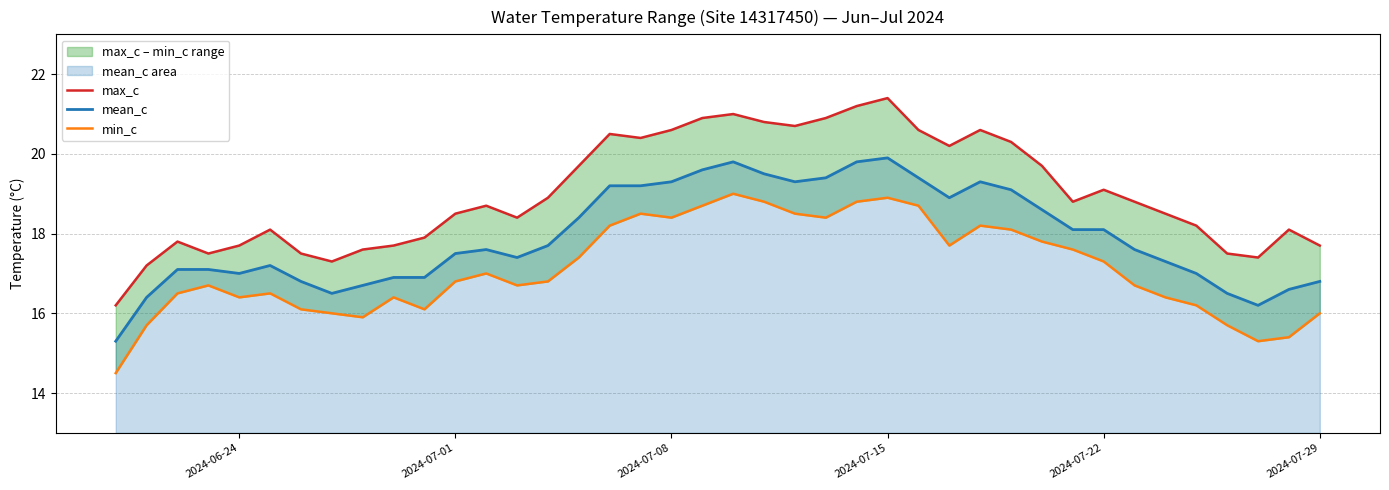

How many interior local valleys does the mean_c series have?

6